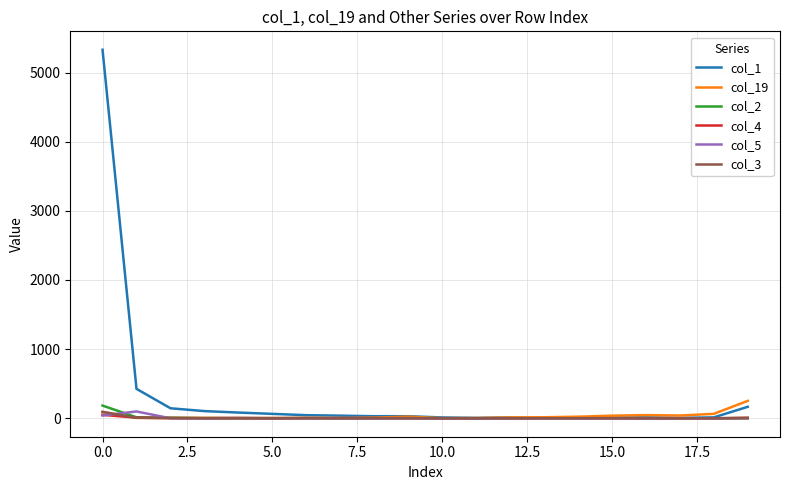

Which series has the largest total across all categories?

col_1